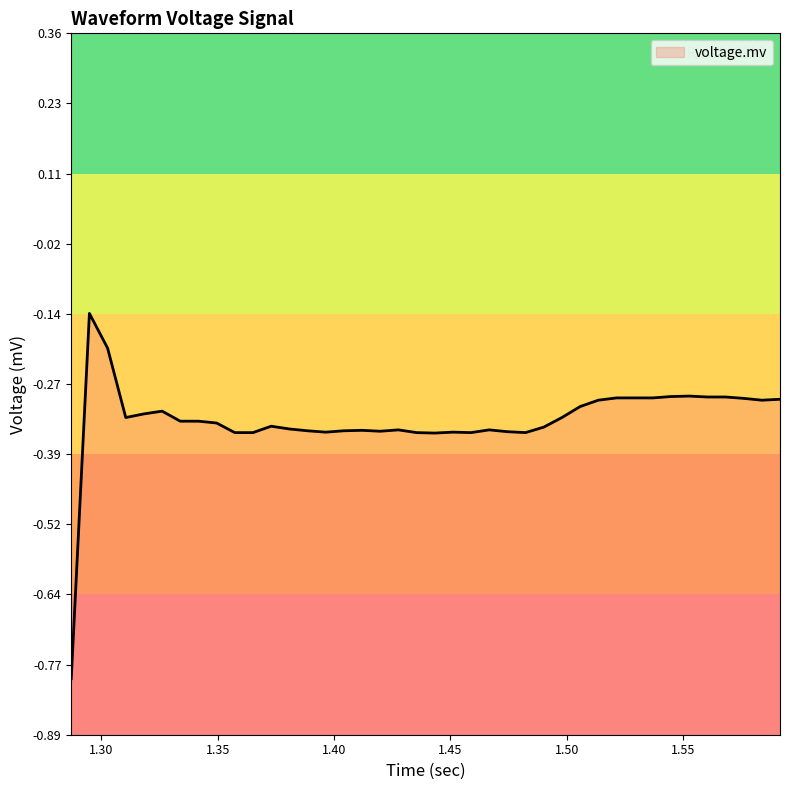

Is it true that the value at 30 is -0.3?

True